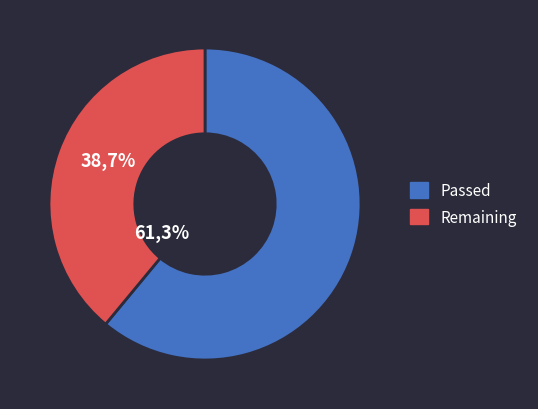

How many segments does this pie chart have?

2